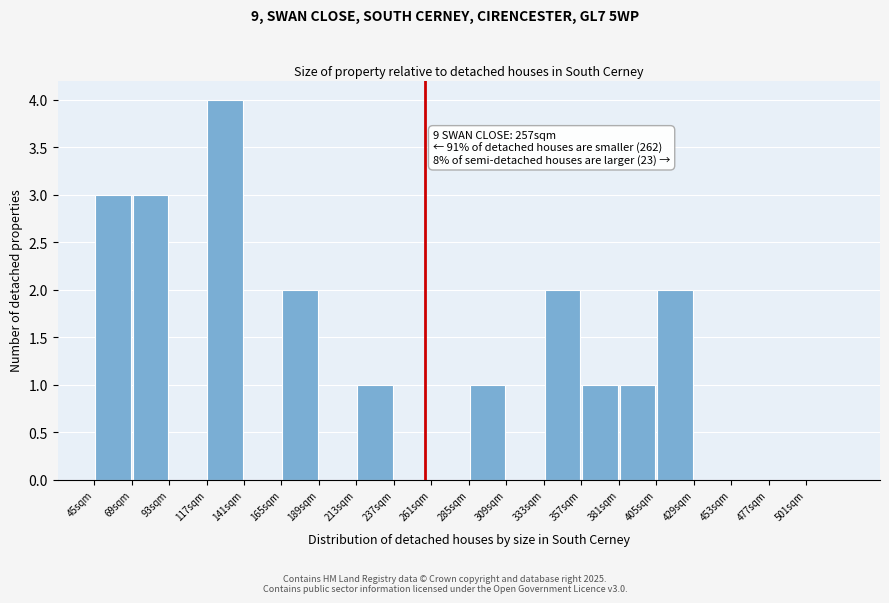

Which range on the x-axis has the tallest bar?

117 to 141